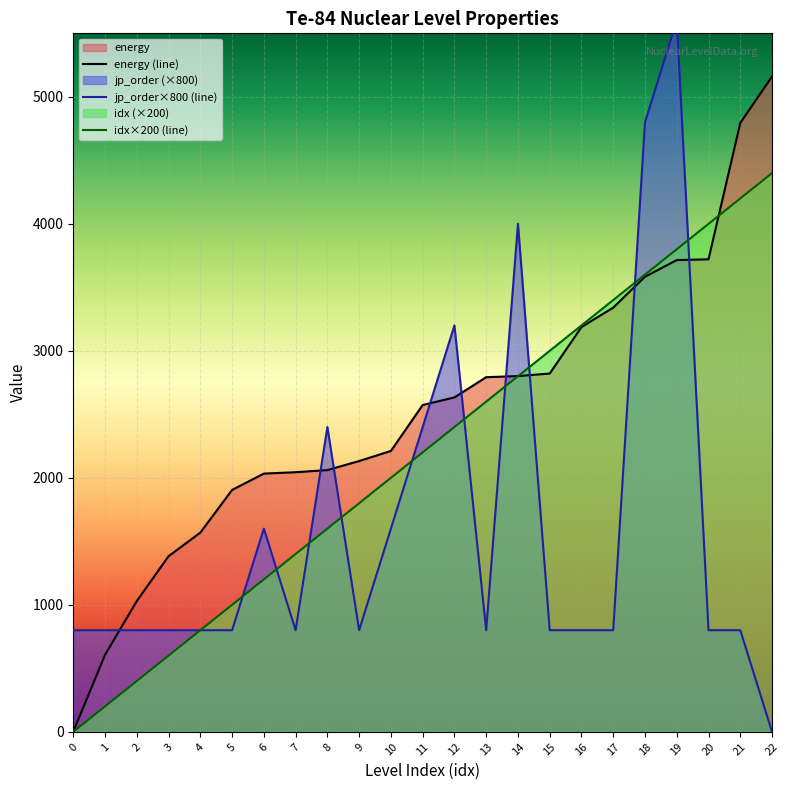

Reading left to right, extract all data points from this chart.

energy (line): 0=0.0	1=606.6	2=1030.0	3=1382.6	4=1568.4	5=1904.6	6=2033.3	7=2044.0	8=2060.8	9=2132.1	10=2211.6	11=2573.2	12=2633.1	13=2792.3	14=2801.1	15=2821.0	16=3187.1	17=3340.1	18=3583.3	19=3714.5	20=3720.5	21=4794.0	22=5160.0
jp_order×800 (line): 0=800.0	1=800.0	2=800.0	3=800.0	4=800.0	5=800.0	6=1600.0	7=800.0	8=2400.0	9=800.0	10=1600.0	11=2400.0	12=3200.0	13=800.0	14=4000.0	15=800.0	16=800.0	17=800.0	18=4800.0	19=5600.0	20=800.0	21=800.0	22=0.0
idx×200 (line): 0=0.0	1=200.0	2=400.0	3=600.0	4=800.0	5=1000.0	6=1200.0	7=1400.0	8=1600.0	9=1800.0	10=2000.0	11=2200.0	12=2400.0	13=2600.0	14=2800.0	15=3000.0	16=3200.0	17=3400.0	18=3600.0	19=3800.0	20=4000.0	21=4200.0	22=4400.0